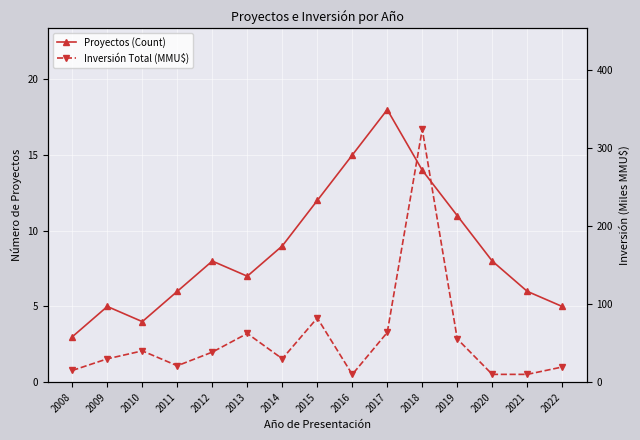

The Inversión Total (MMU$) series shows 62.4 at 2013. True or false?

True